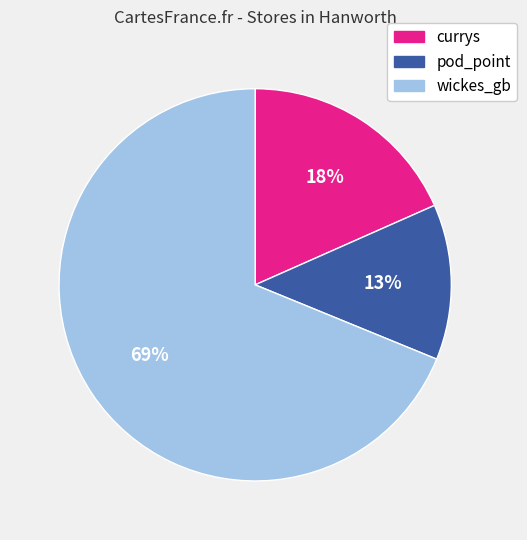

Is there any slice that represents more than half of the pie?

Yes